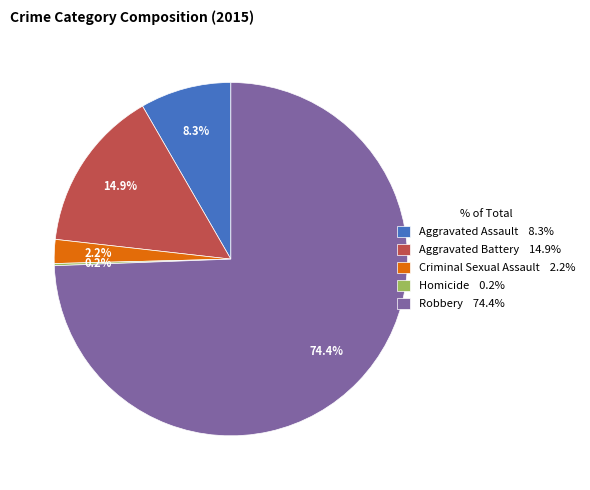

To the nearest percent, what is the average slice percentage?

20%